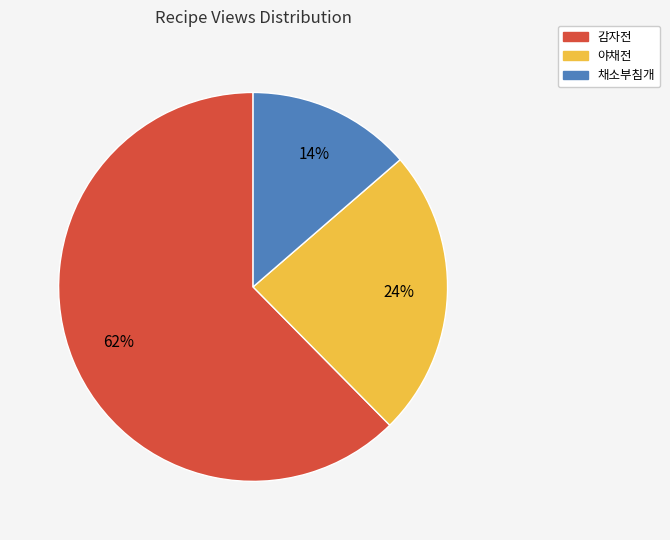

How many slices are in this pie chart?

3